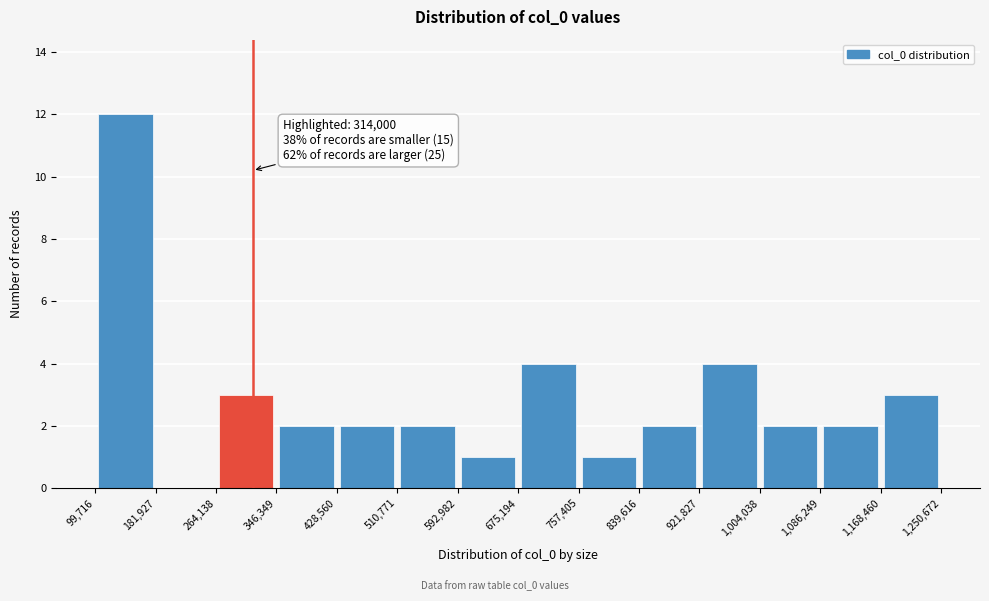

Which range on the x-axis has the tallest bar?

99,716 to 181,927